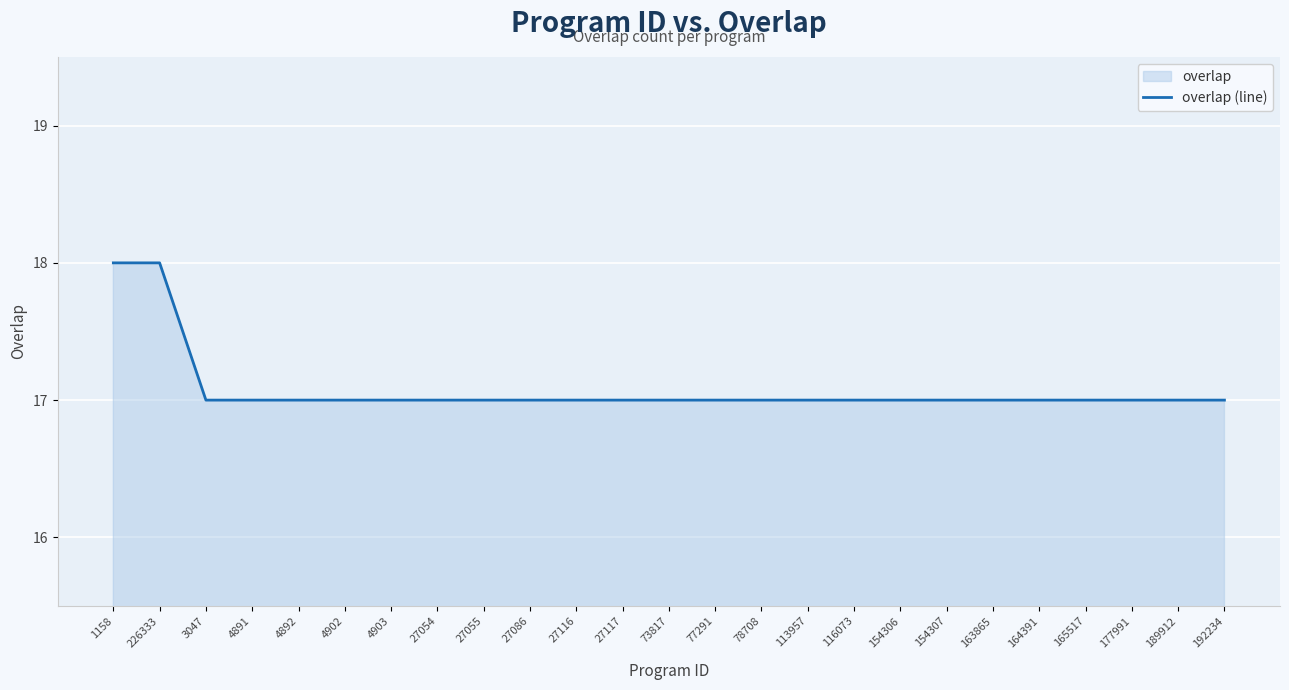

What is the label of the 18th point from the left?

154306